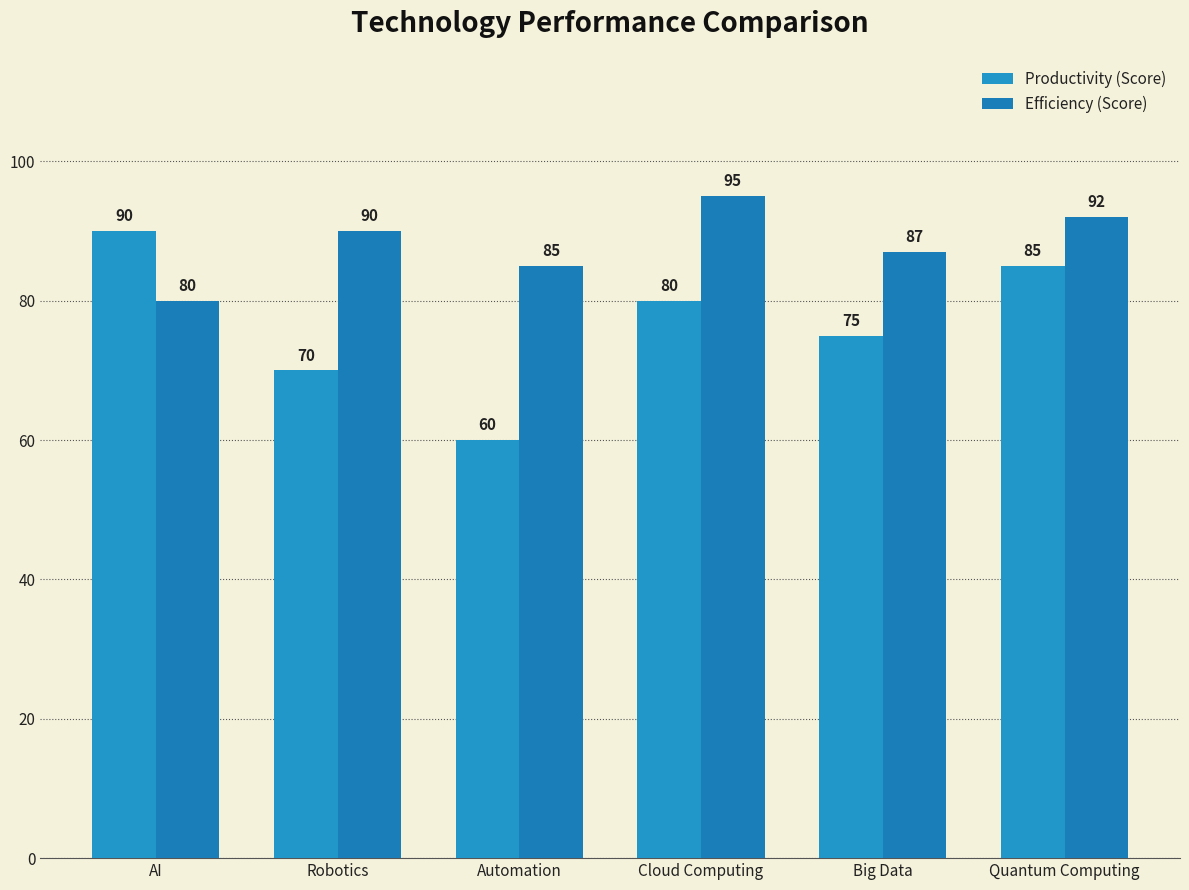

What is the difference between the second highest and minimum values in the Productivity (Score) series?

25